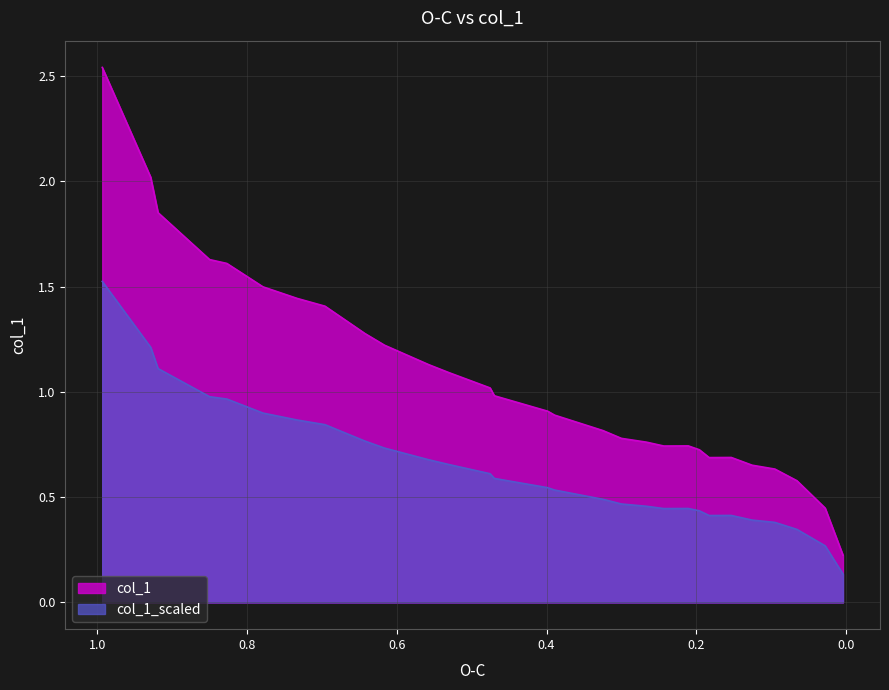

Reading right to left, what are all the values shown in this chart?

0.0041=0.2	0.0279=0.4	0.0656=0.6	0.0951=0.6	0.1254=0.7	0.1533=0.7	0.1828=0.7	0.1959=0.7	0.2107=0.7	0.2238=0.7	0.2434=0.7	0.2434=0.7	0.2434=0.7	0.2664=0.8	0.3=0.8	0.3246=0.8	0.3893=0.9	0.3984=0.9	0.4697=1.0	0.4754=1.0	0.5311=1.1	0.5574=1.1	0.6164=1.2	0.6426=1.3	0.6959=1.4	0.7328=1.4	0.7787=1.5	0.7787=1.5	0.827=1.6	0.85=1.6	0.9189=1.9	0.9287=2.0	0.9934=2.5